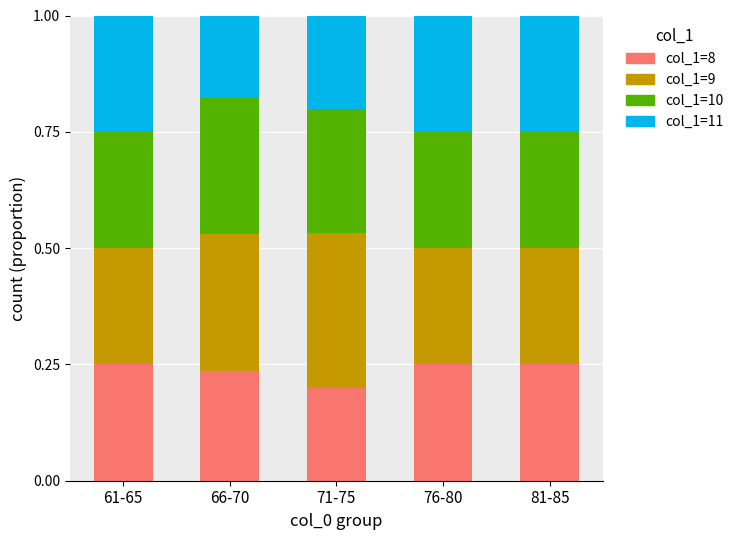

How many col_1=8 values are between 0 and 1?

5